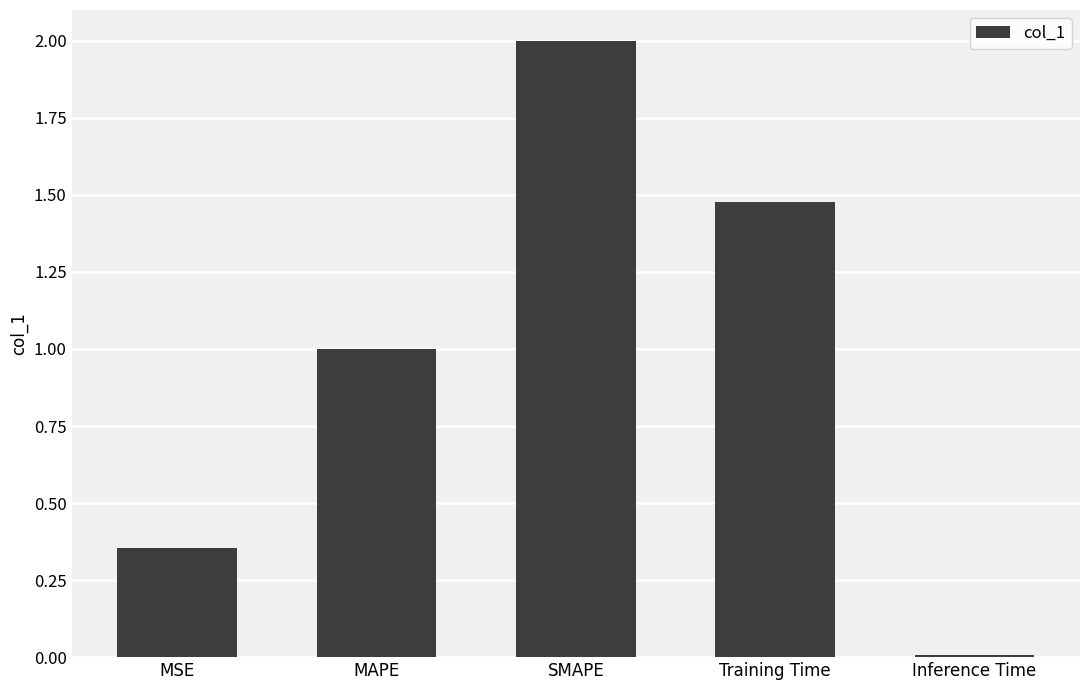

Approximately how many times larger is the value at SMAPE compared to MAPE?

2.0